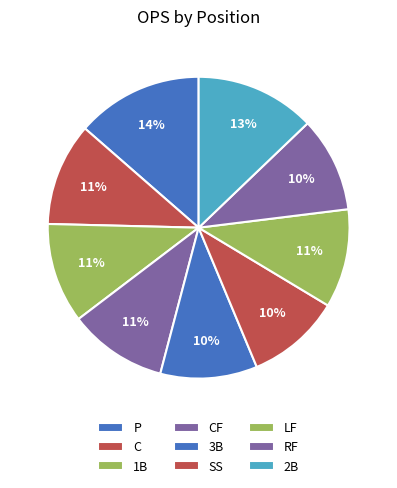

How many segments does this pie chart have?

9